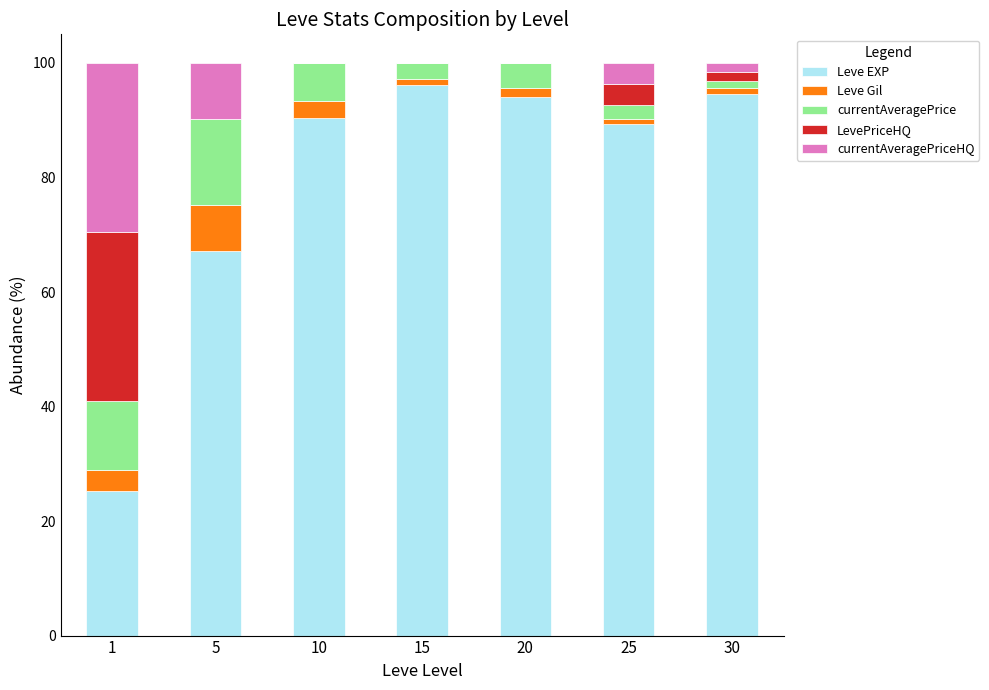

What is the total value across all series at 10?

100.0